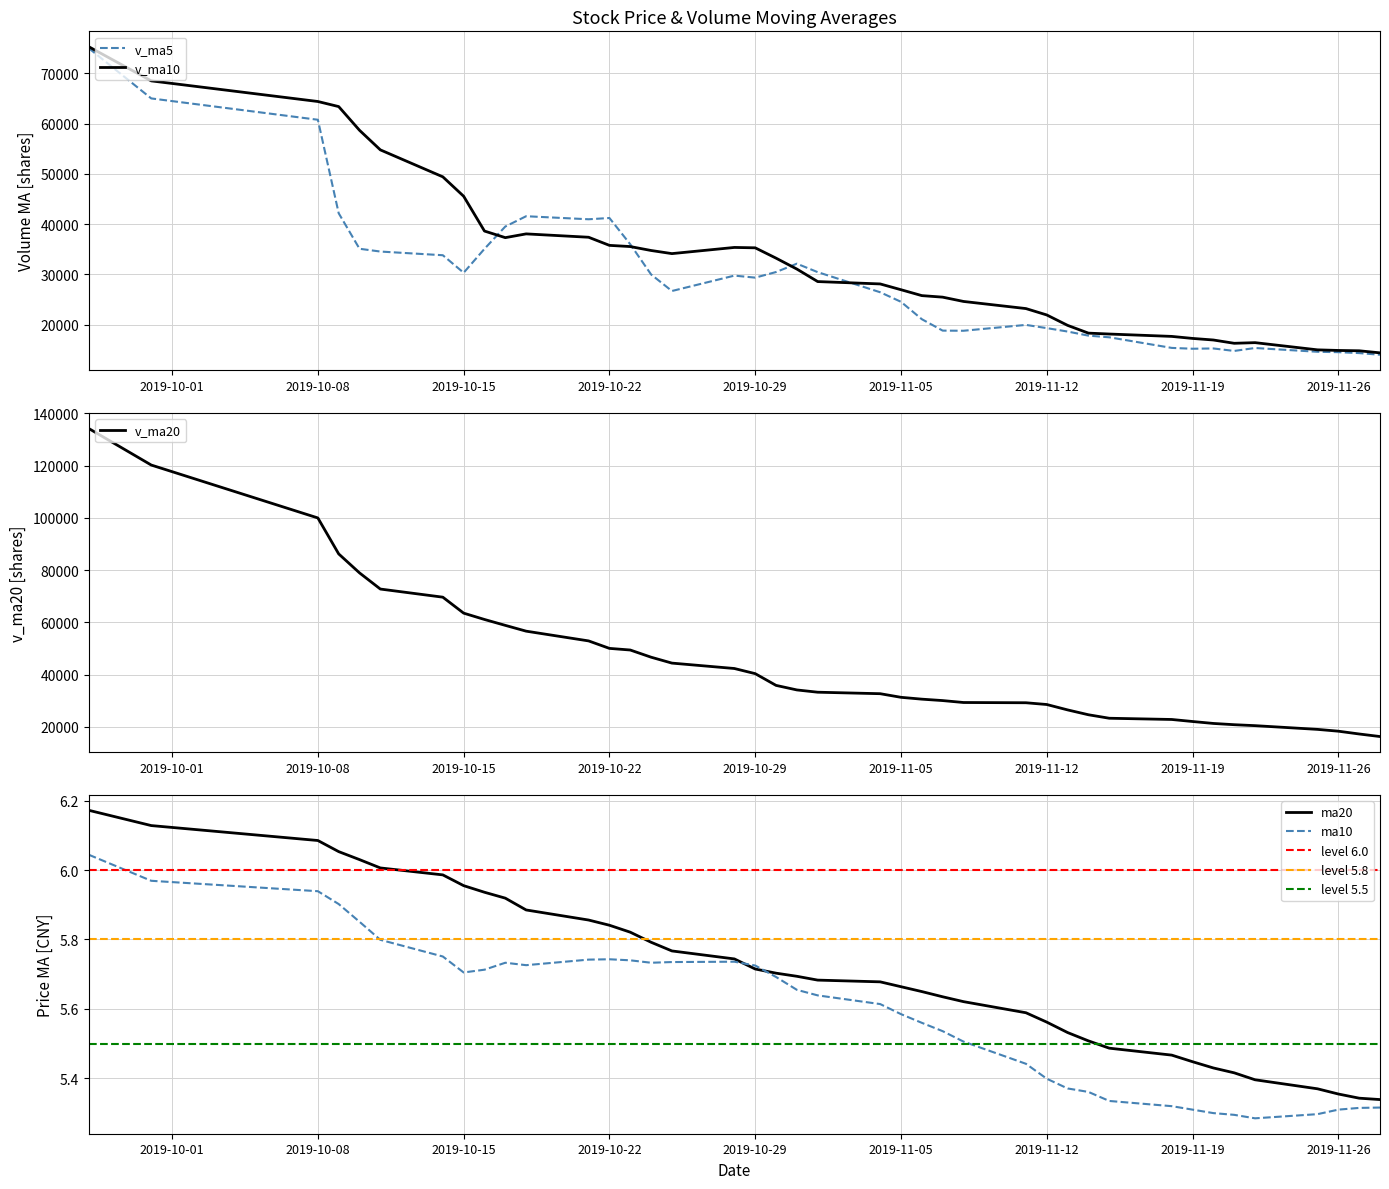

The value of v_ma5 at 2019-10-22 is 41200.3. True or false?

True